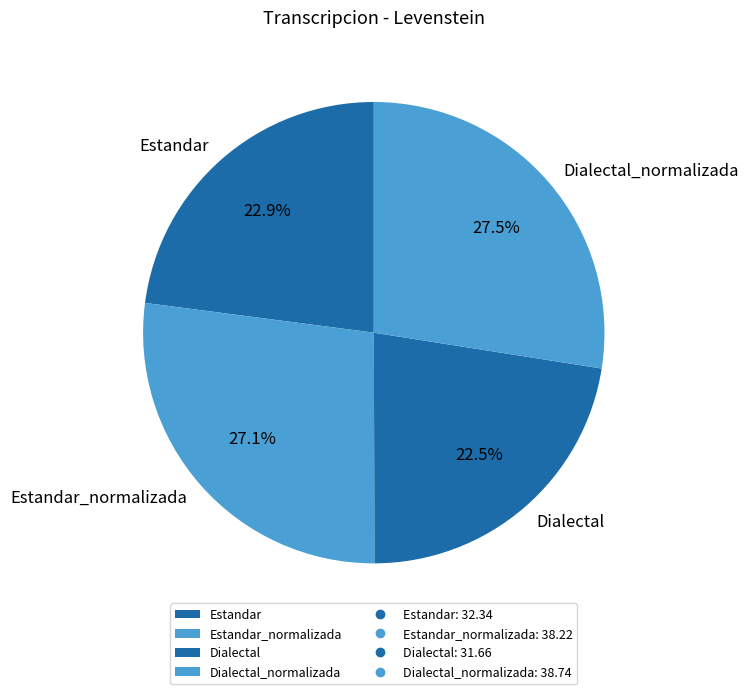

What is the ratio of the value at Dialectal to the value at Estandar?

1.0